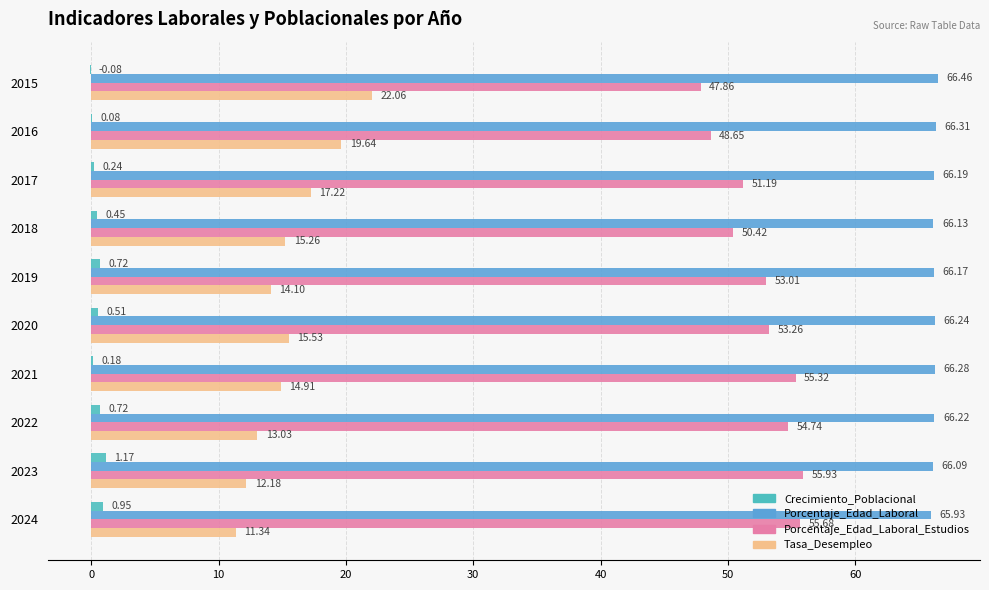

Which series changed the most between 2016 and 2023?

Tasa_Desempleo